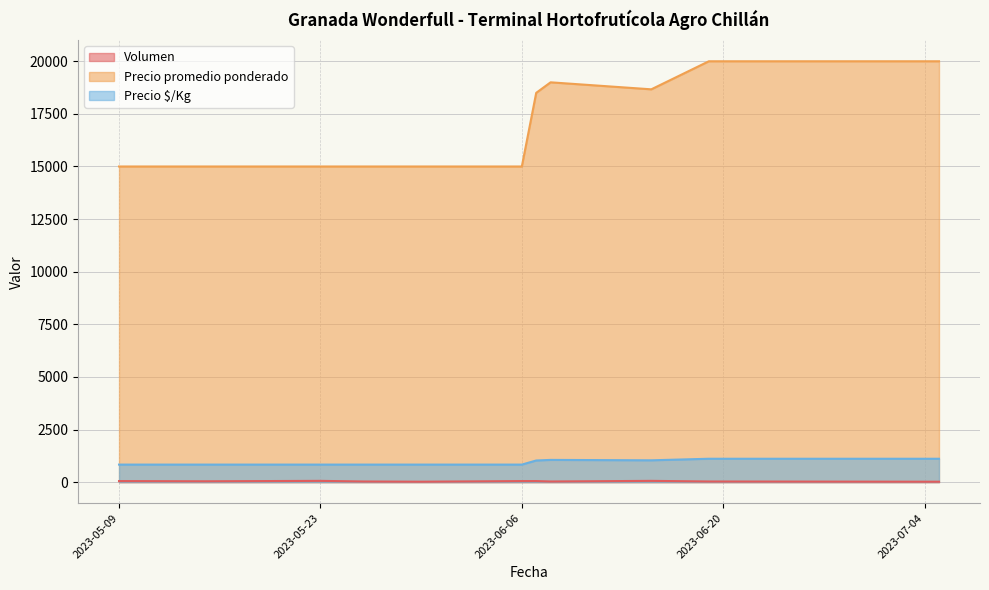

What is the value of the Precio promedio ponderado point at the 5th from the left?

15000